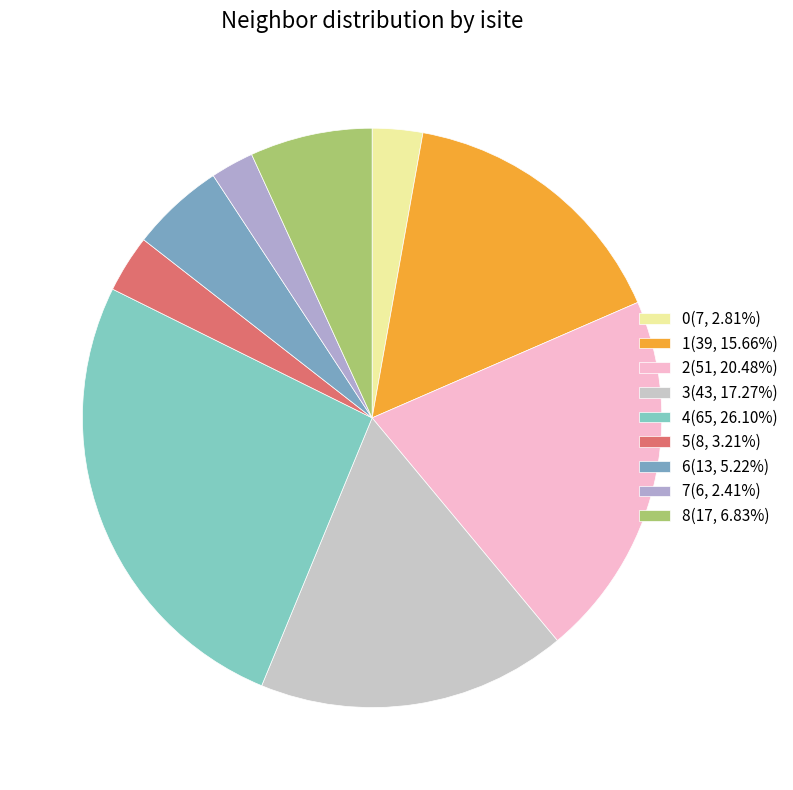

What percentage is the 6 slice, to the nearest percent?

5%